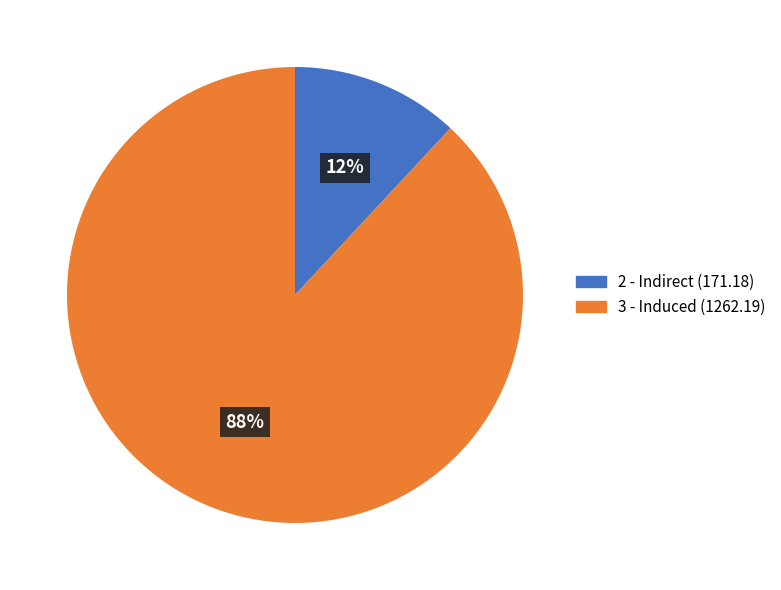

Which has a higher value, 3 - Induced (1262.19) or 2 - Indirect (171.18)?

3 - Induced (1262.19)